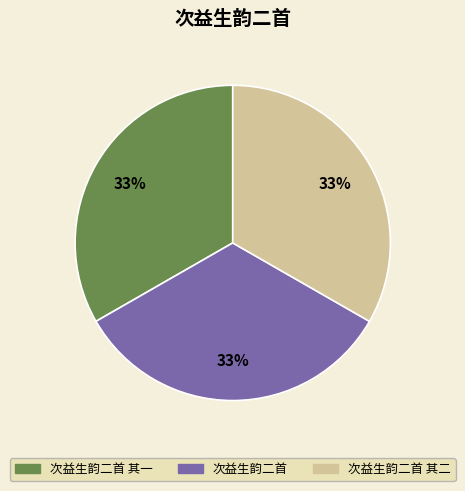

How many segments does this pie chart have?

3